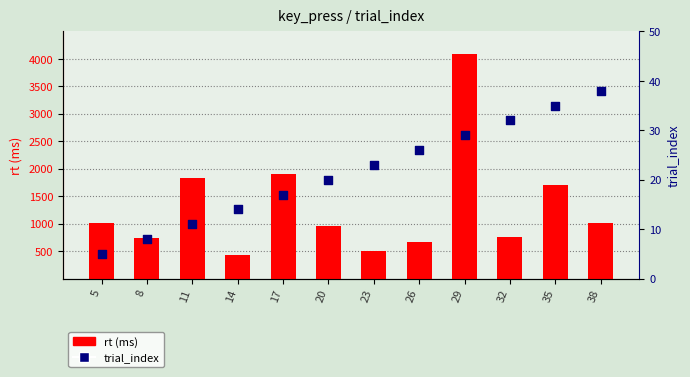

Which series has the largest total across all categories?

rt (ms)